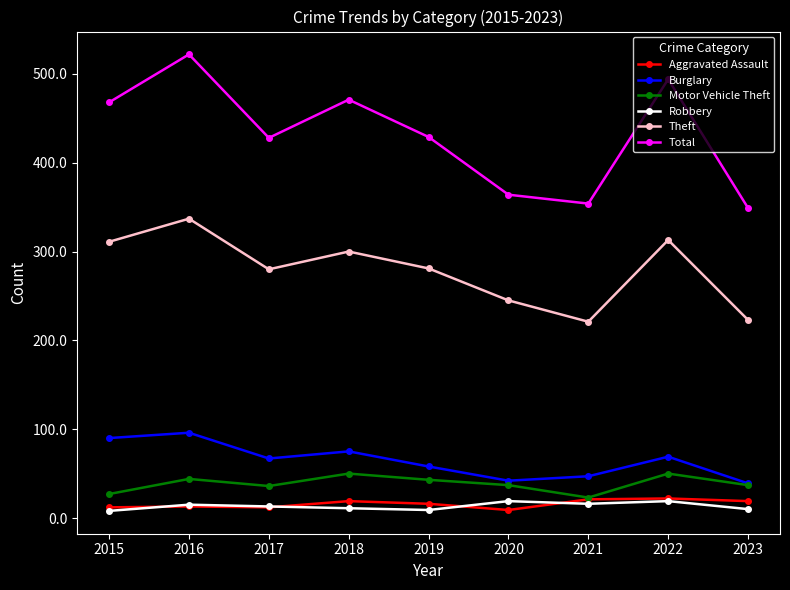

How many lines are shown in the chart?

6